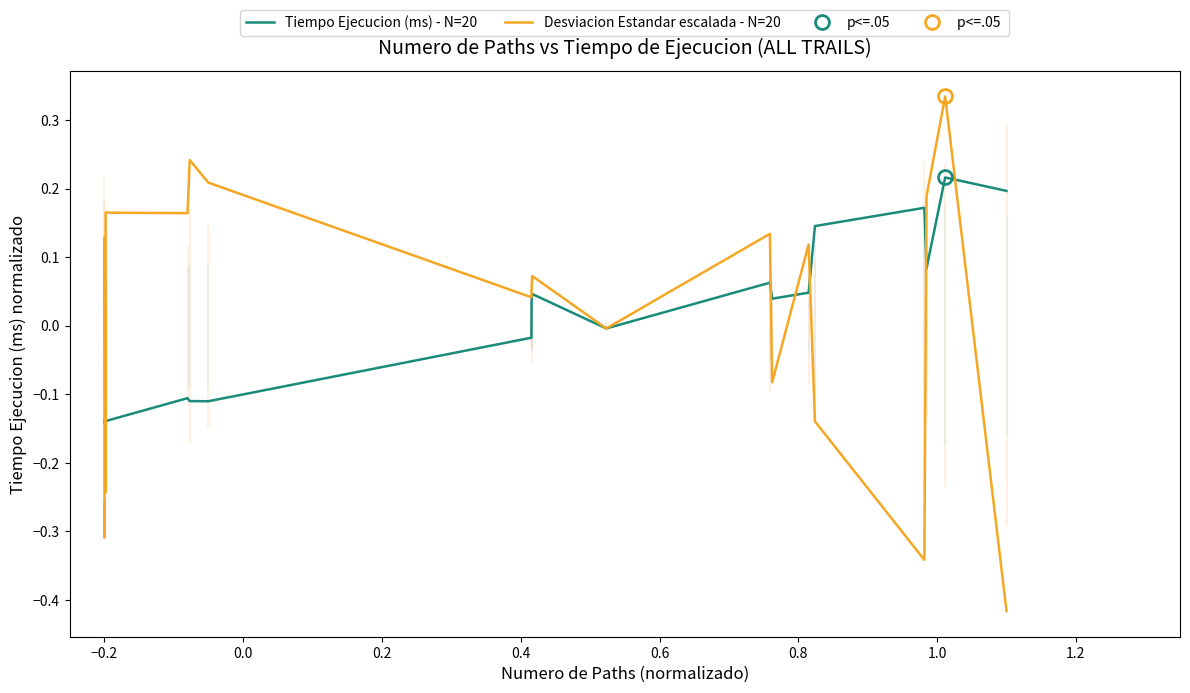

At how many categories does at least one series exceed 0?

16